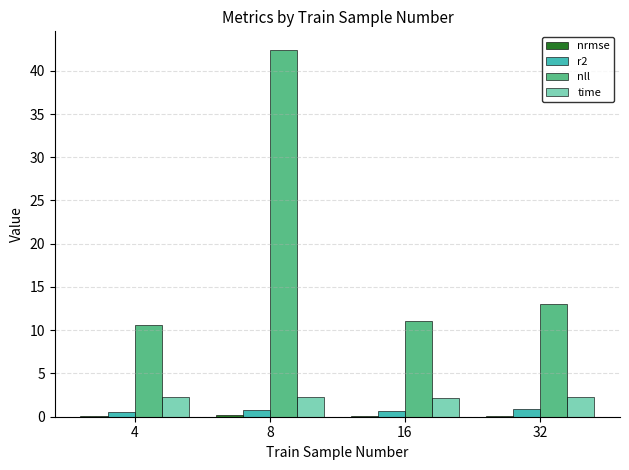

What is the sum of all time values?

9.1